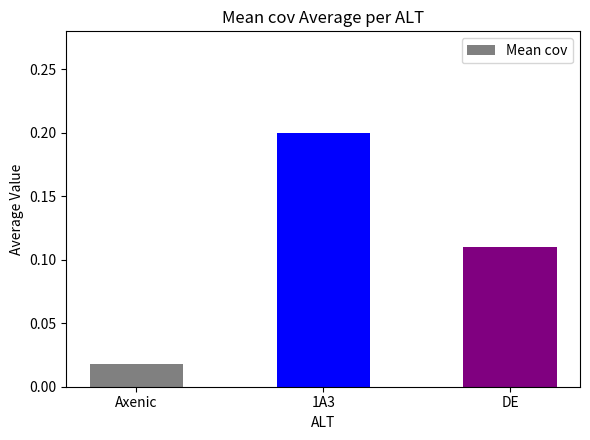

How many bars are there in total?

3